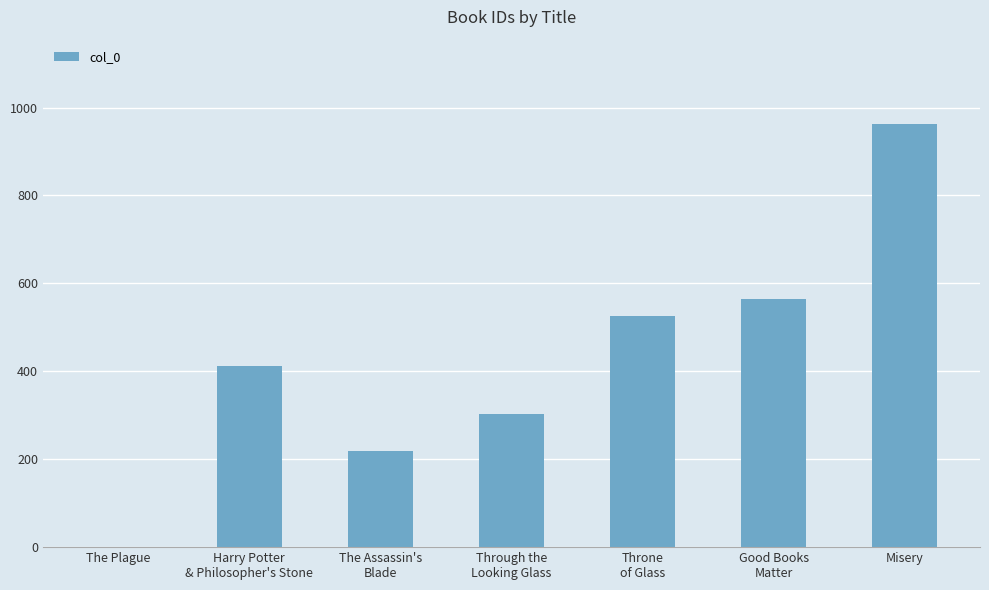

Which has a higher value, Misery or Throne
of Glass?

Misery